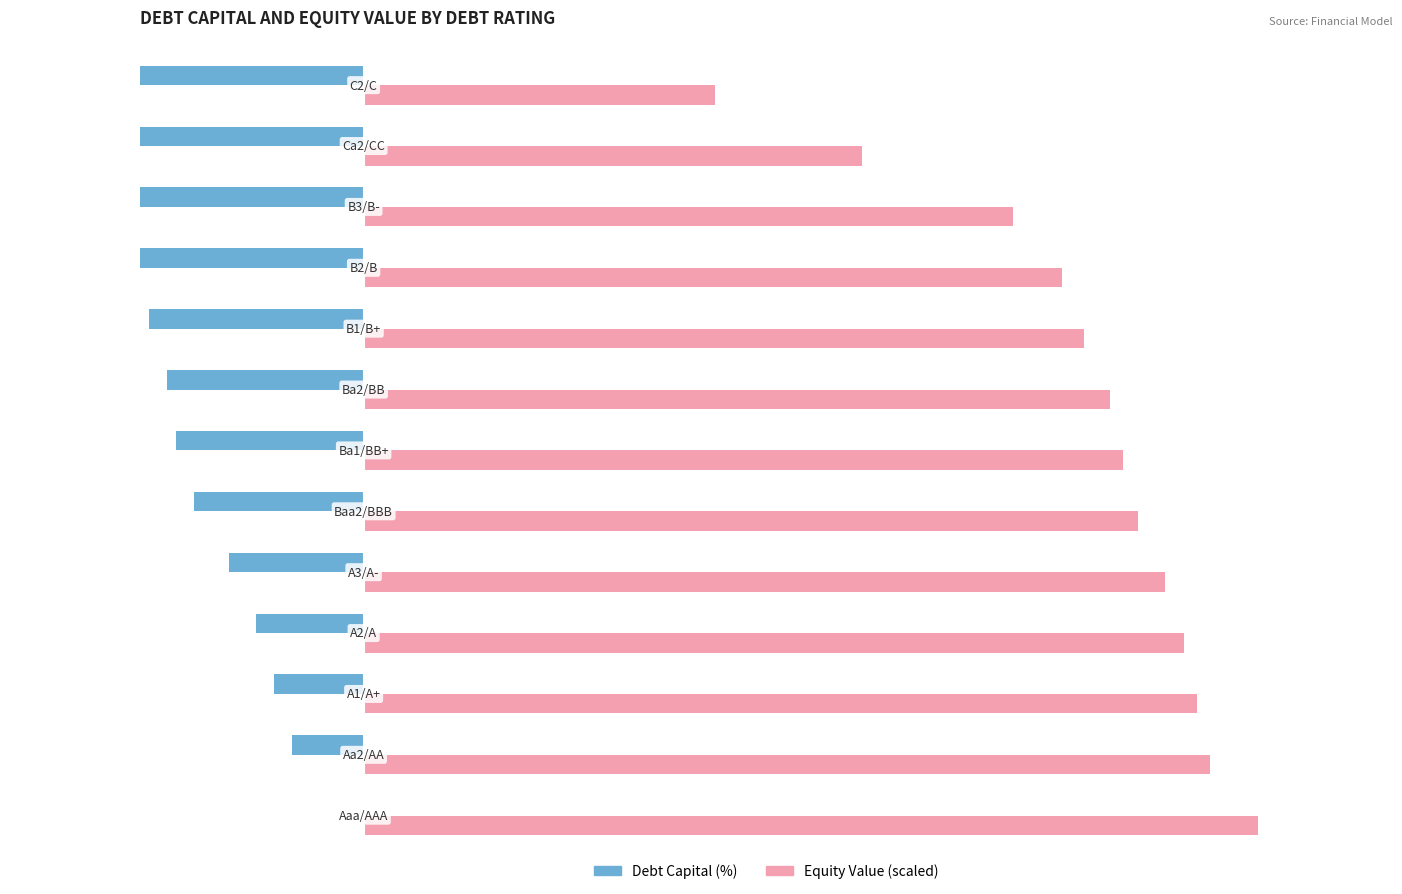

What is the difference between the second highest and second lowest values in the Equity Value (scaled) series?

38.9